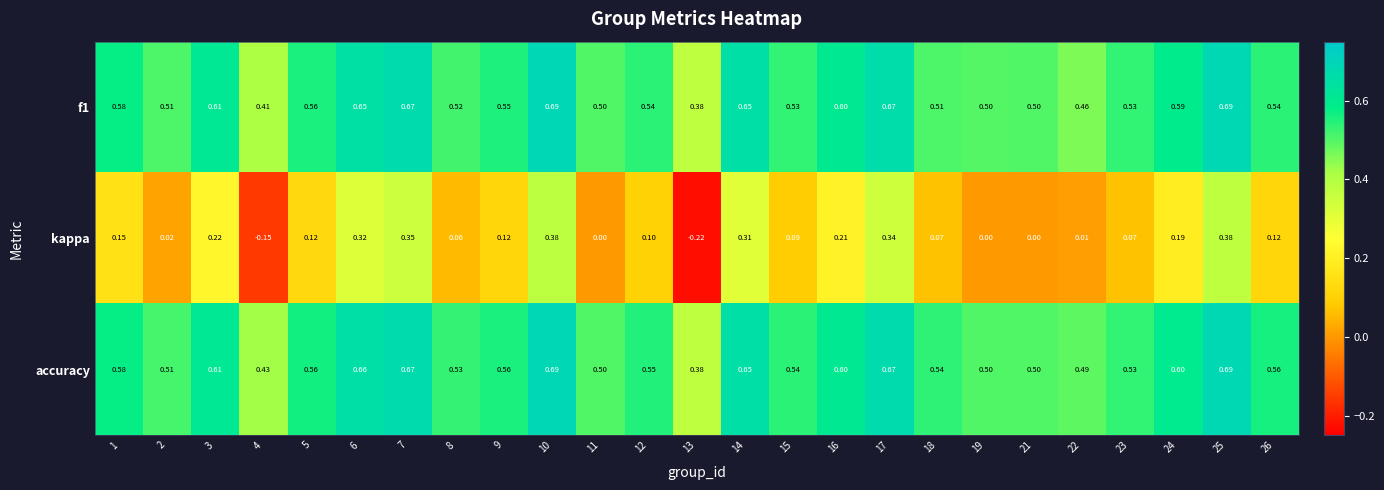

Which series has the largest range (max minus min)?

kappa